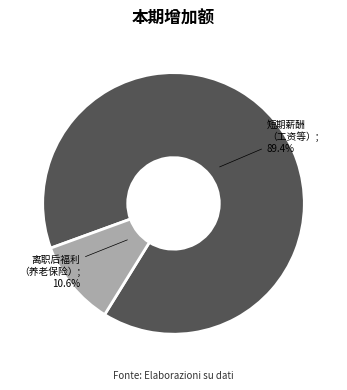

Rank the categories by value from lowest to highest.

离职后福利（设定提存计划）其中：基本养老保险, 短期薪酬其中：工资、奖金、津贴和补贴